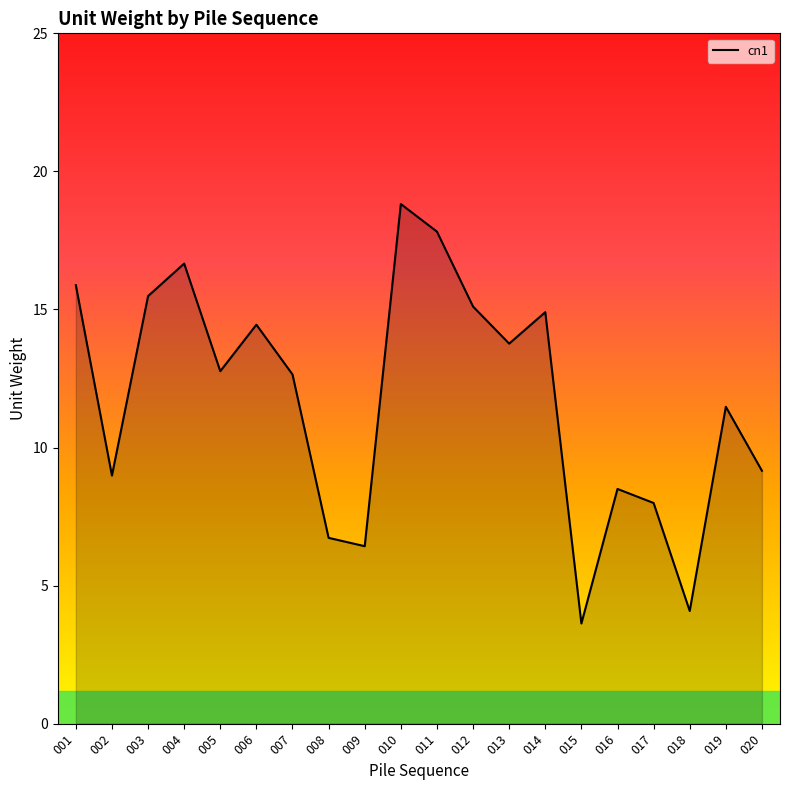

What is the average value?

11.8